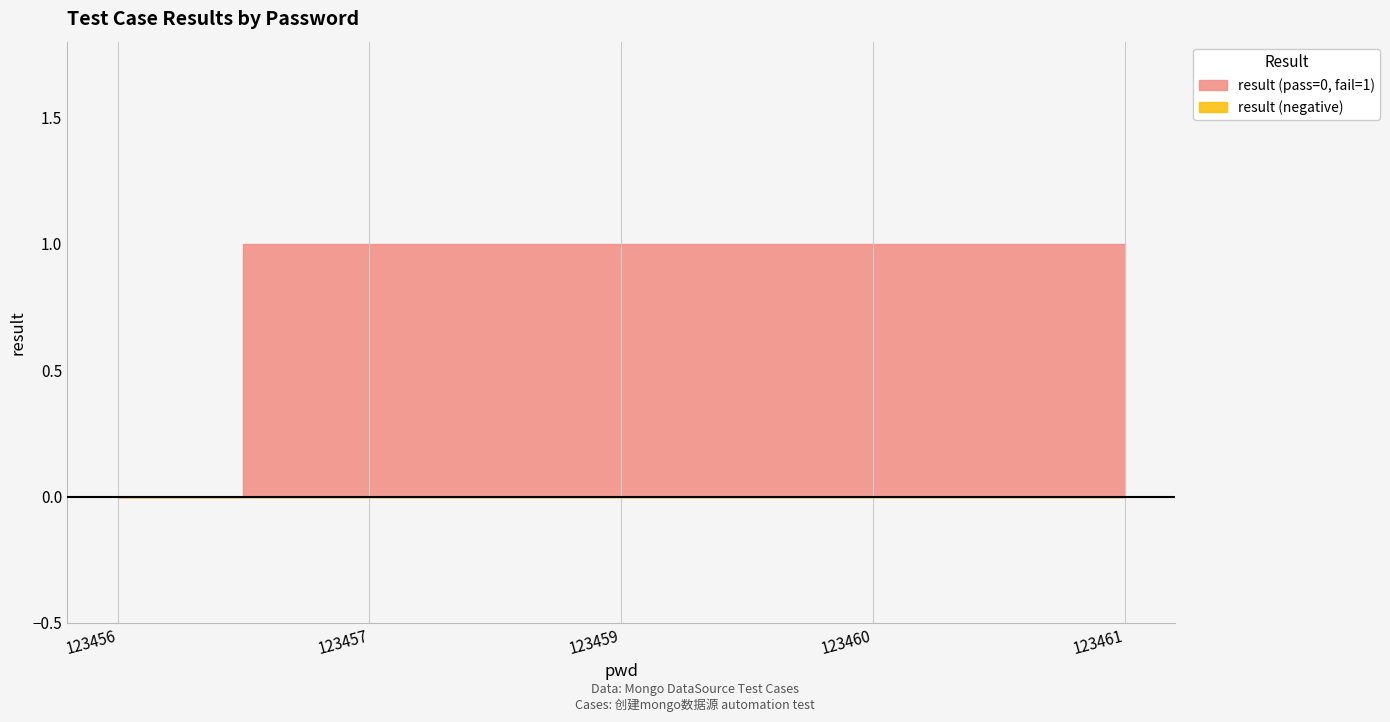

Does the chart display data point markers on the line(s)?

No